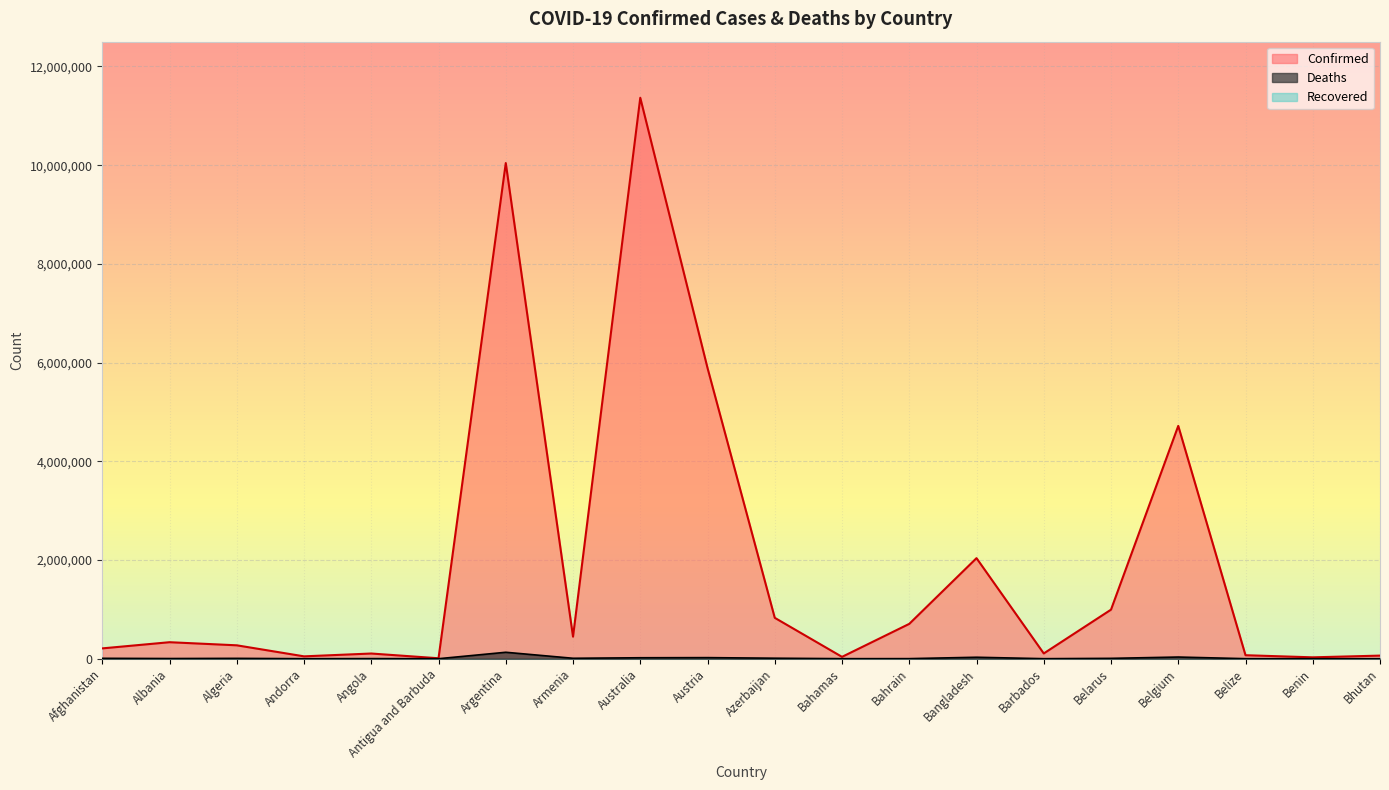

Reading right to left, list all the values displayed in this chart.

Confirmed: 62615	27990	70740	4717655	994037	106645	2037773	706013	37491	828477	5891036	11366361	446819	10043308	9106	105205	47866	271436	334356	209230
Deaths: 21	163	688	33717	7118	575	29445	1548	833	10114	21858	19373	8721	130458	146	1931	165	6881	3598	7896